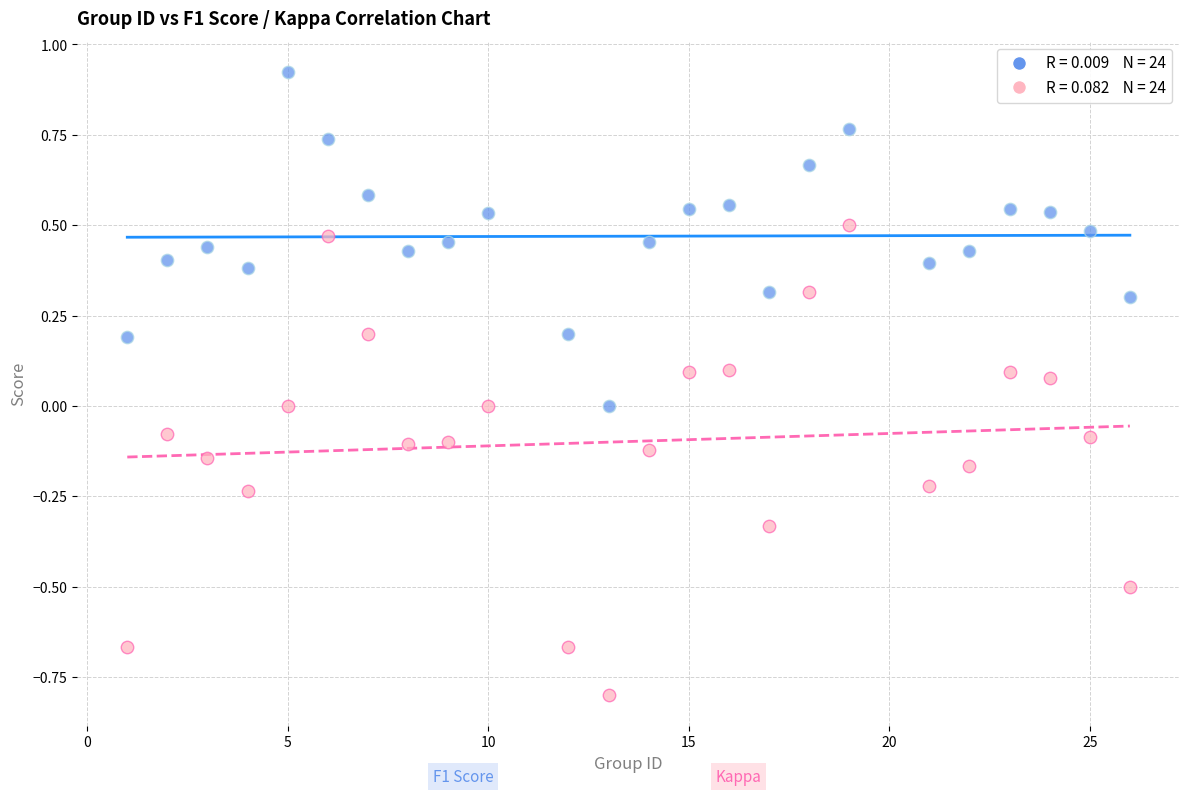

Across all data points, what is the range of Y values (max minus min)?

1.7